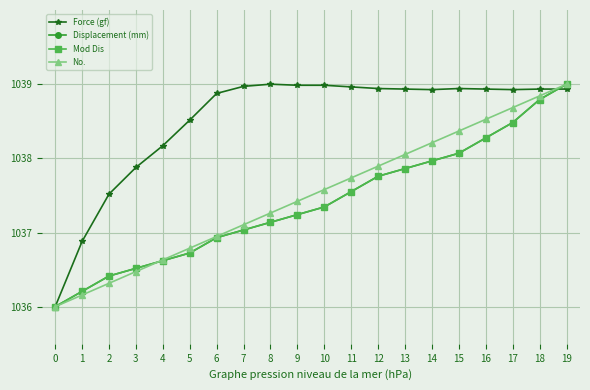

Between 1 and 9, which series saw the biggest shift?

Force (gf)